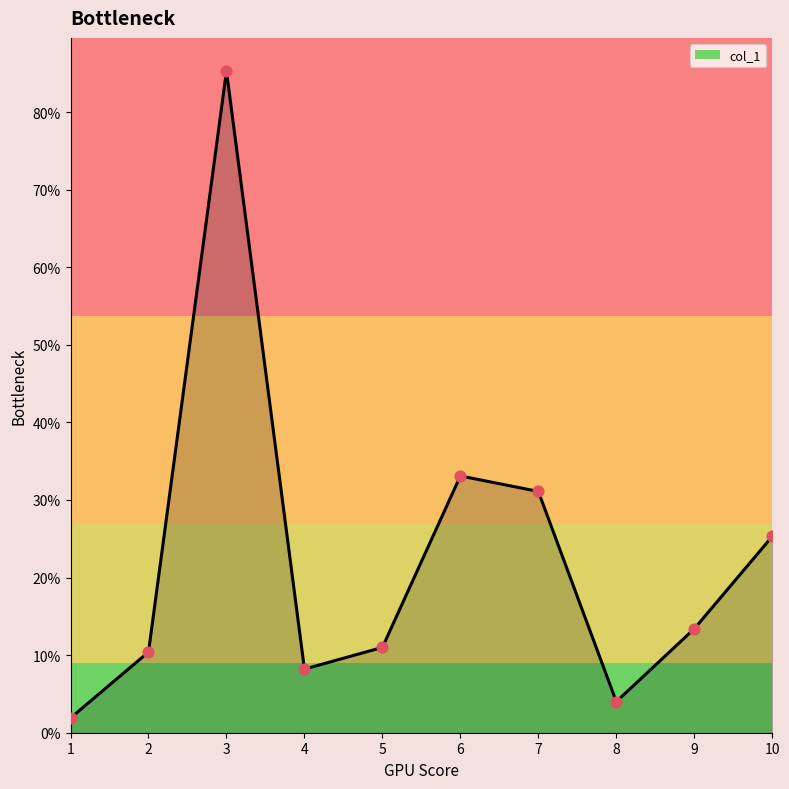

Between 8 and 4, which is larger?

4